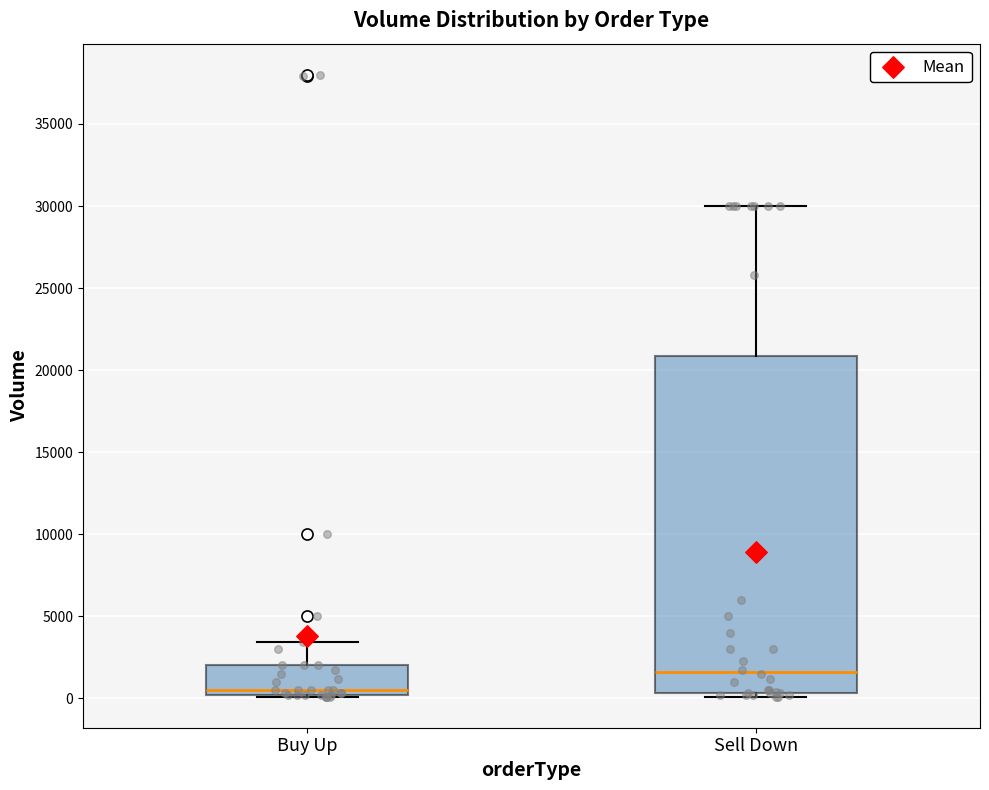

Reading left to right, transcribe this box plot: for each box, give where its median line is, the range the box spans, and where its two whiskers end, as read against the y-axis. The values are not printed on the chart, so give them approximately, as read against the axis.

Buy Up: median 500, box 0 to 2000, whiskers 0 to 3500
Sell Down: median 1500, box 500 to 21000, whiskers 0 to 30000